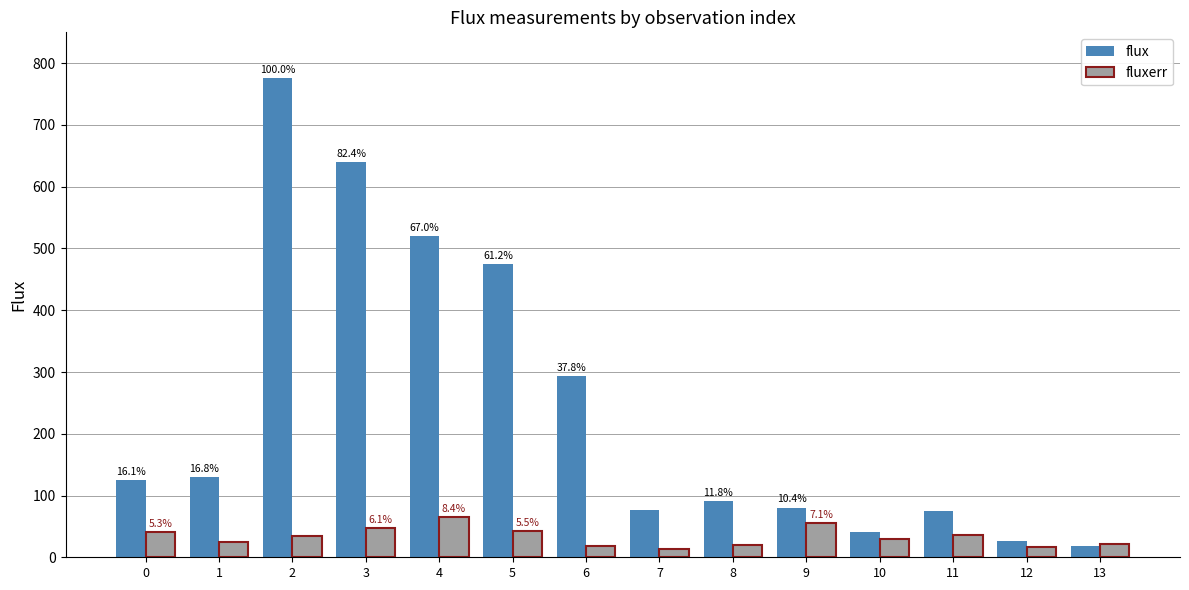

What is the minimum value shown in the chart?

13.8